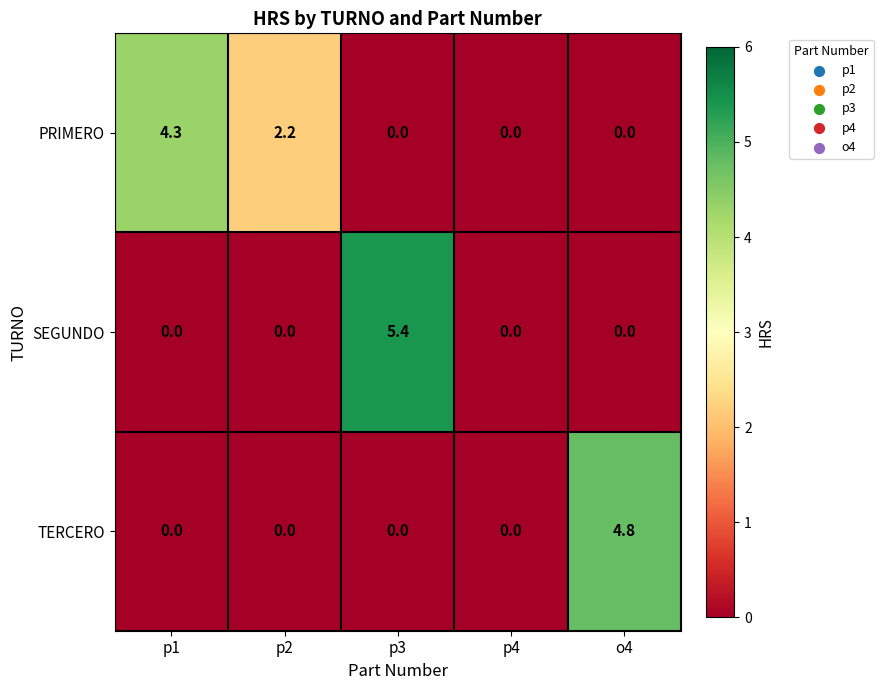

List the series in order of their peak value, lowest first.

PRIMERO, TERCERO, SEGUNDO